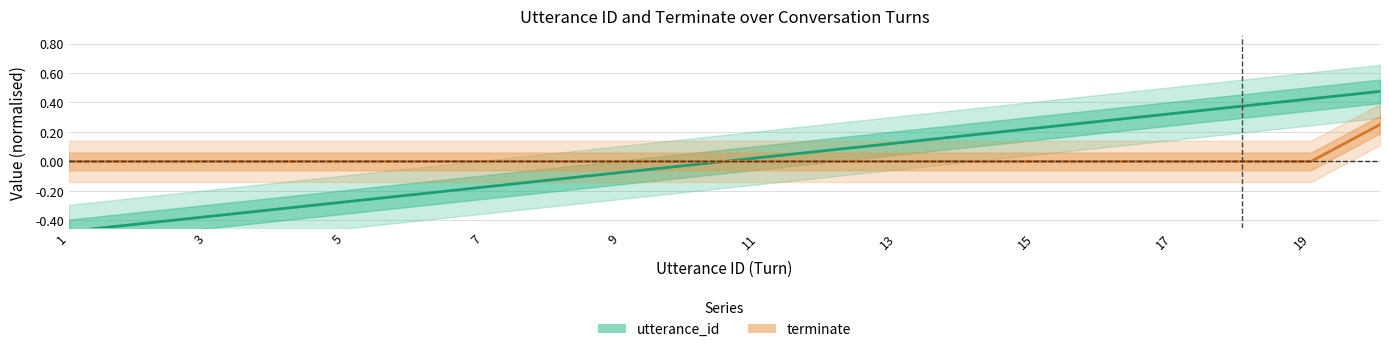

How many distinct data groups are displayed?

2